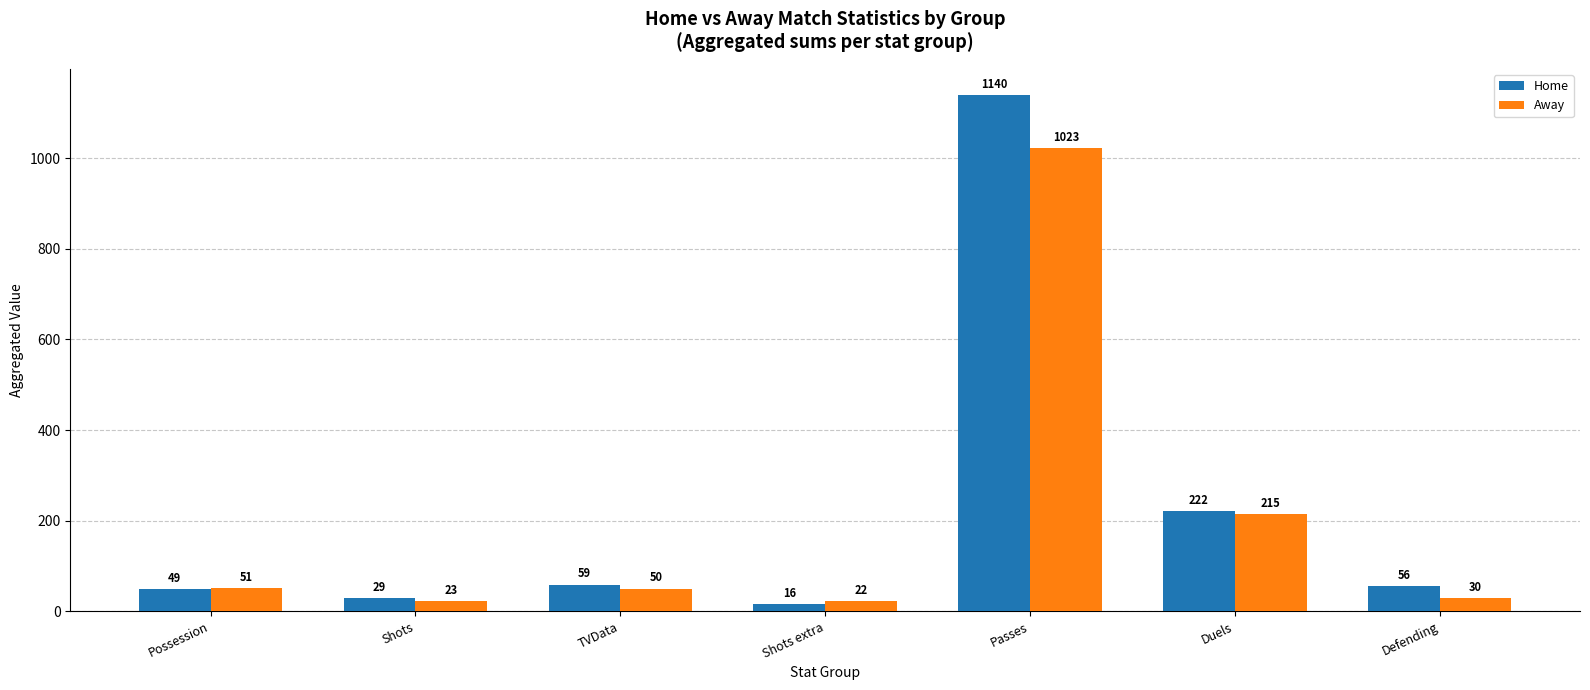

Where is Away nearest to the value 522?

Duels